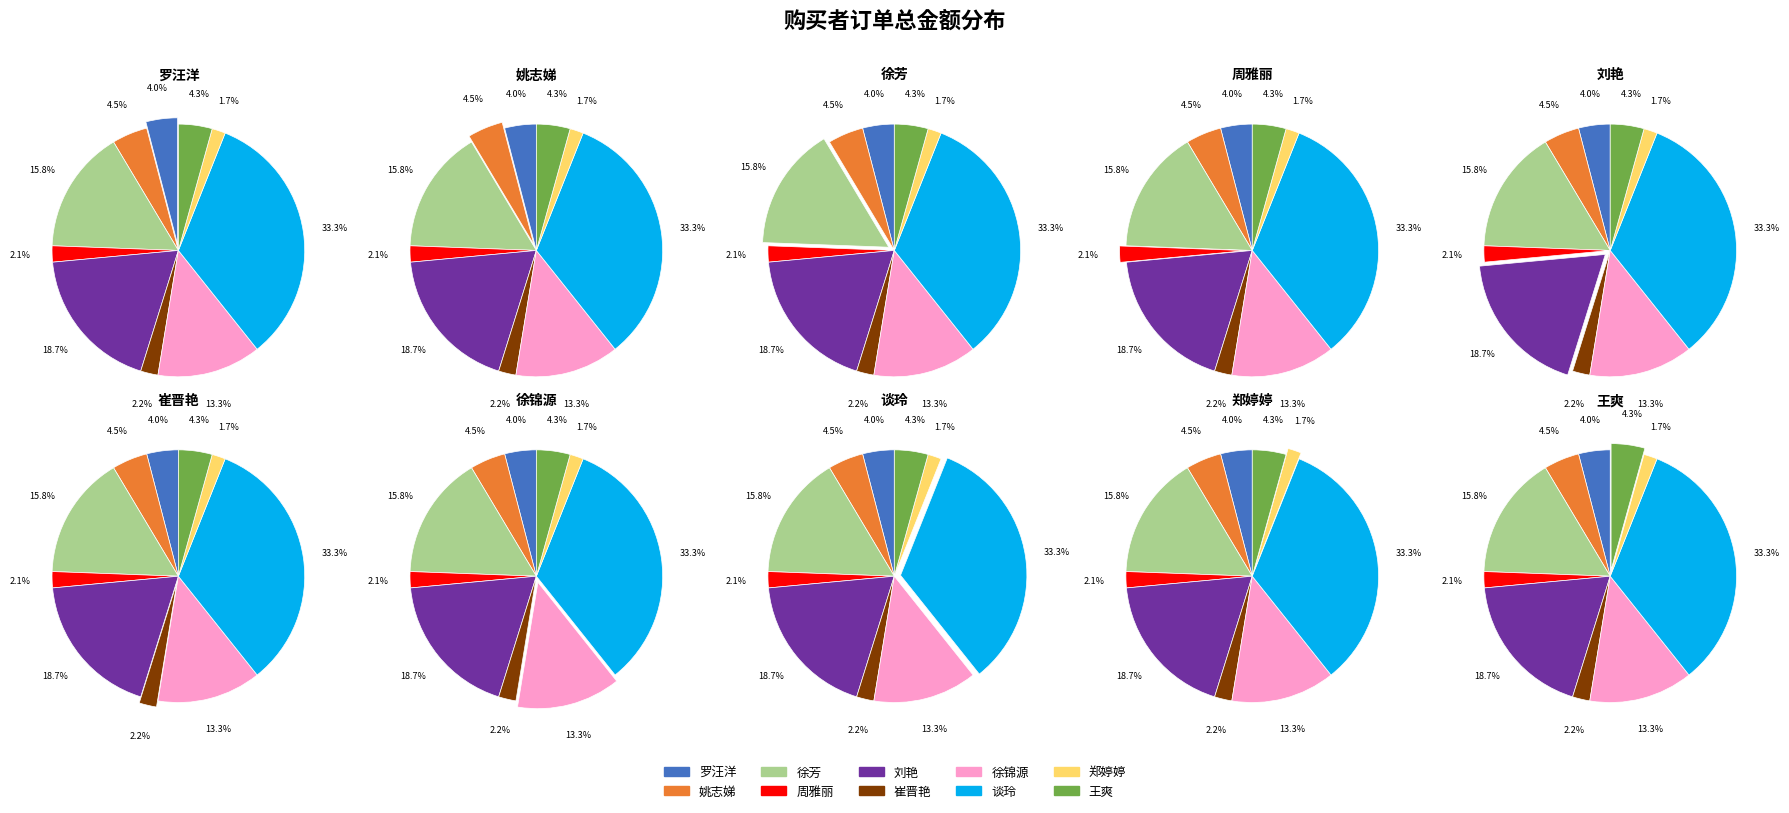

To the nearest percent, what is the average slice percentage?

10%